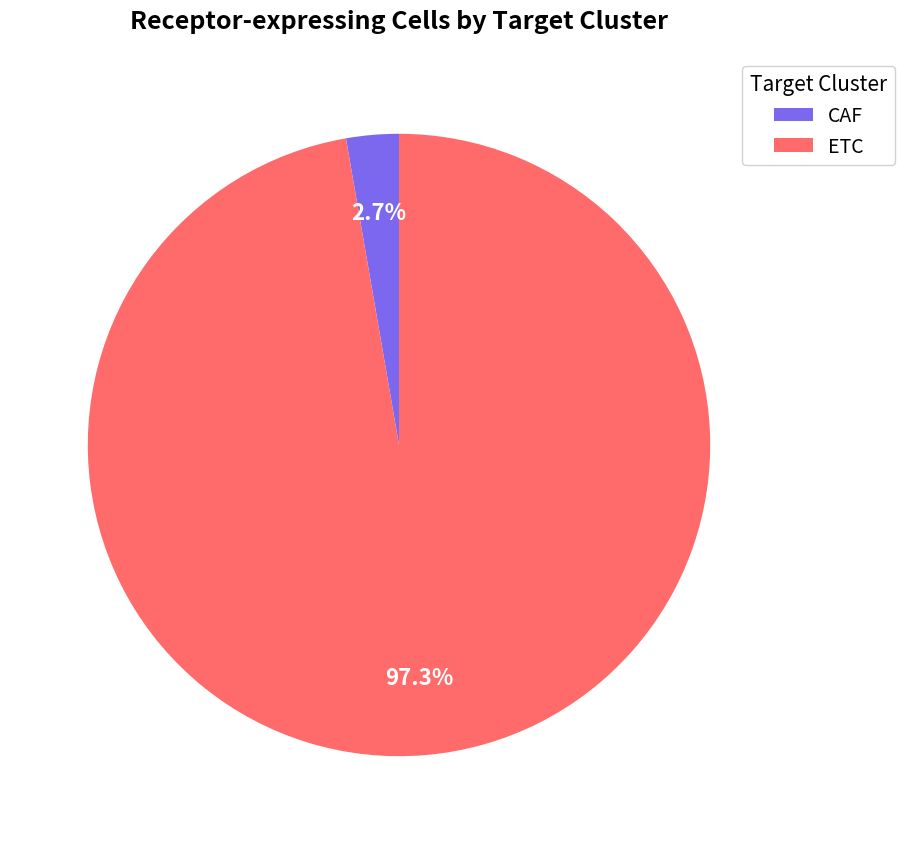

What is the smallest slice in the pie chart?

CAF